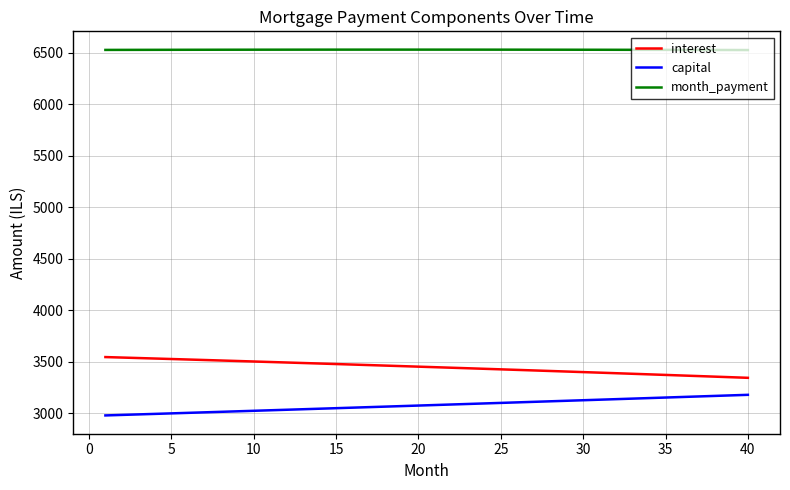

Rank the series by their maximum value, from lowest to highest.

capital, interest, month_payment